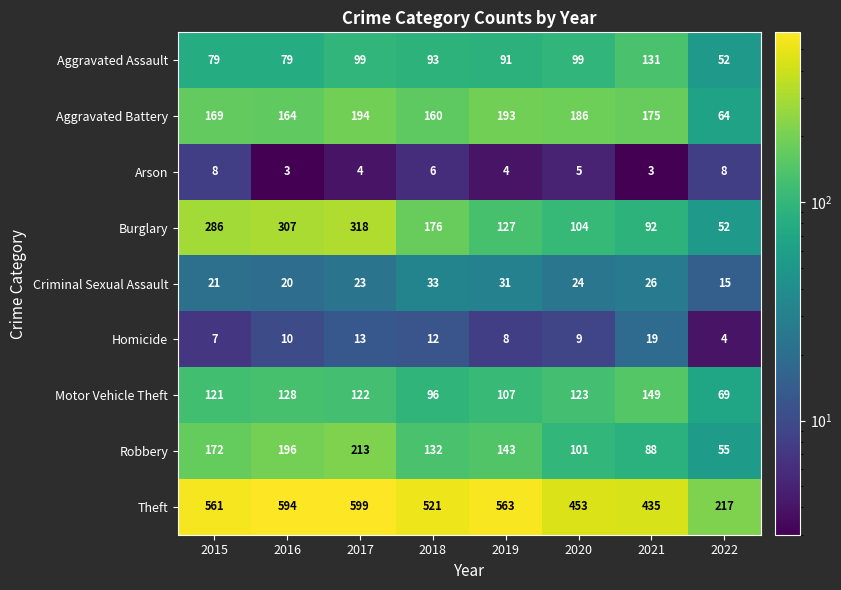

List the series in order of their peak value, highest first.

Theft, Burglary, Robbery, Aggravated Battery, Motor Vehicle Theft, Aggravated Assault, Criminal Sexual Assault, Homicide, Arson